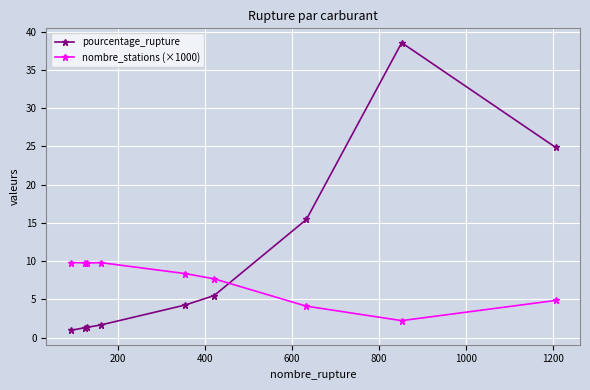

Which series has the largest total across all categories?

pourcentage_rupture